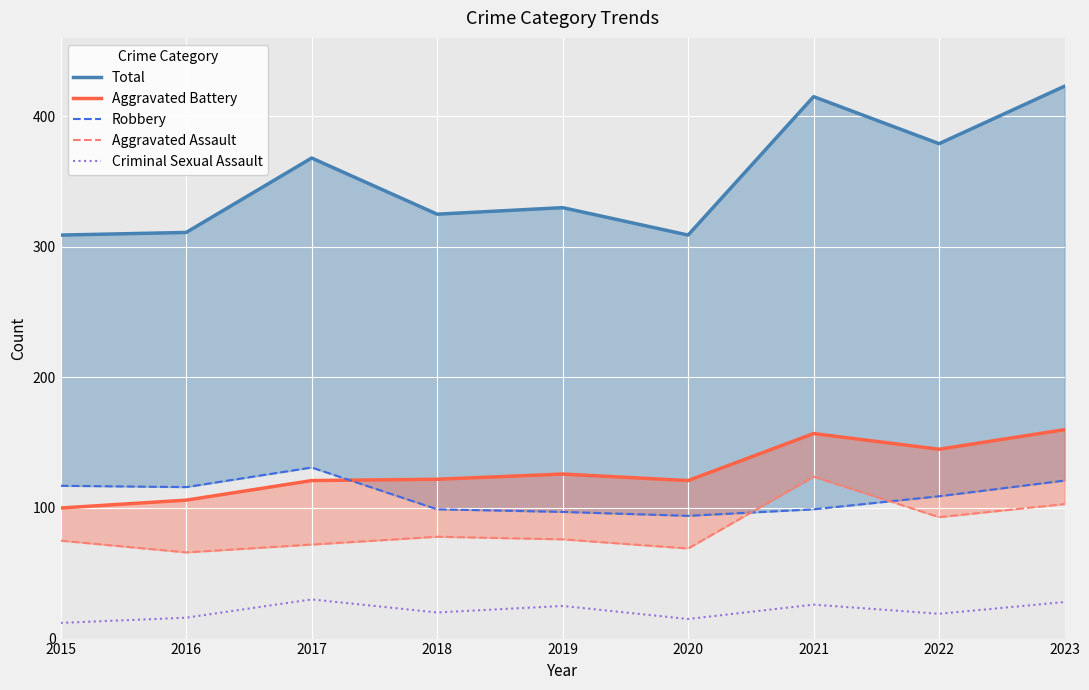

What is the smallest value displayed?

12